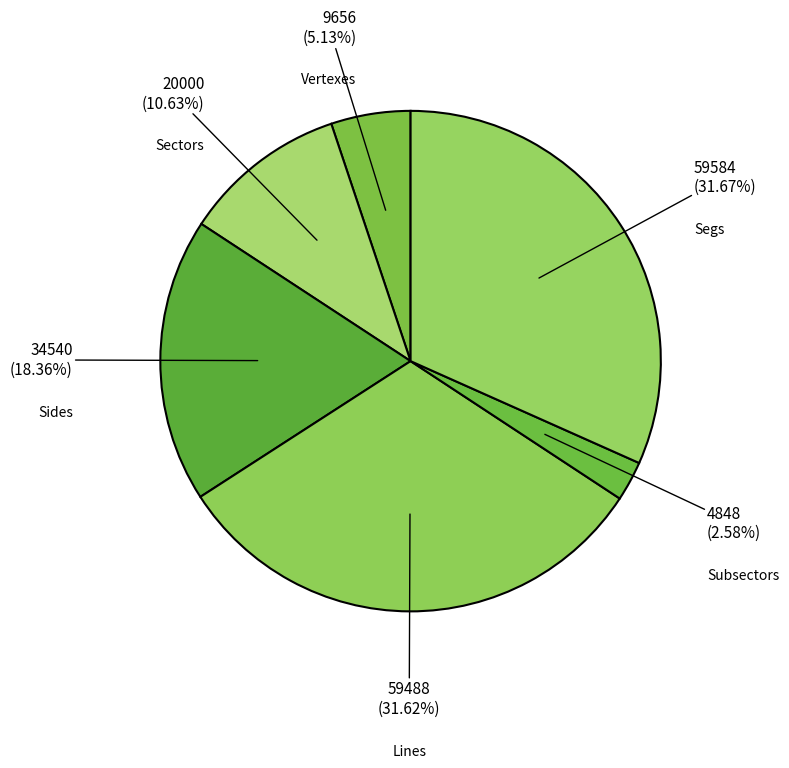

How many segments does this pie chart have?

6